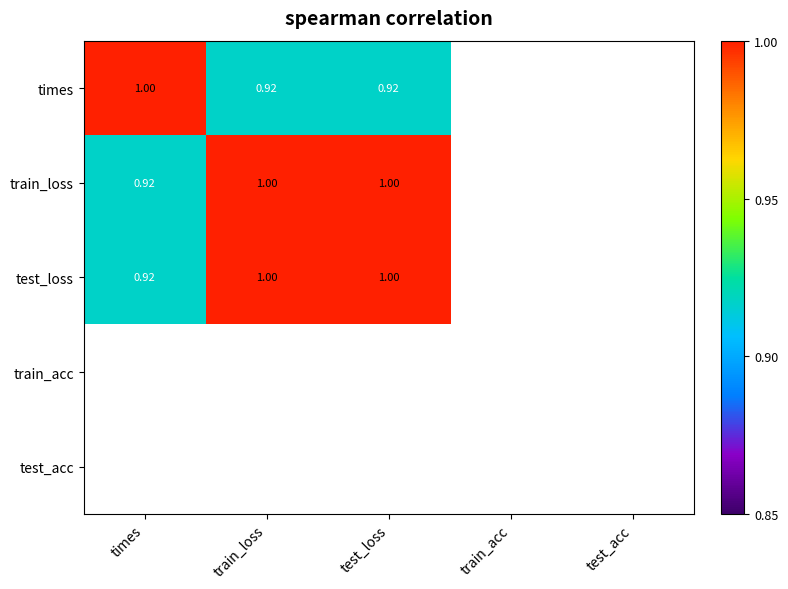

At which label is train_loss closest to 0?

times